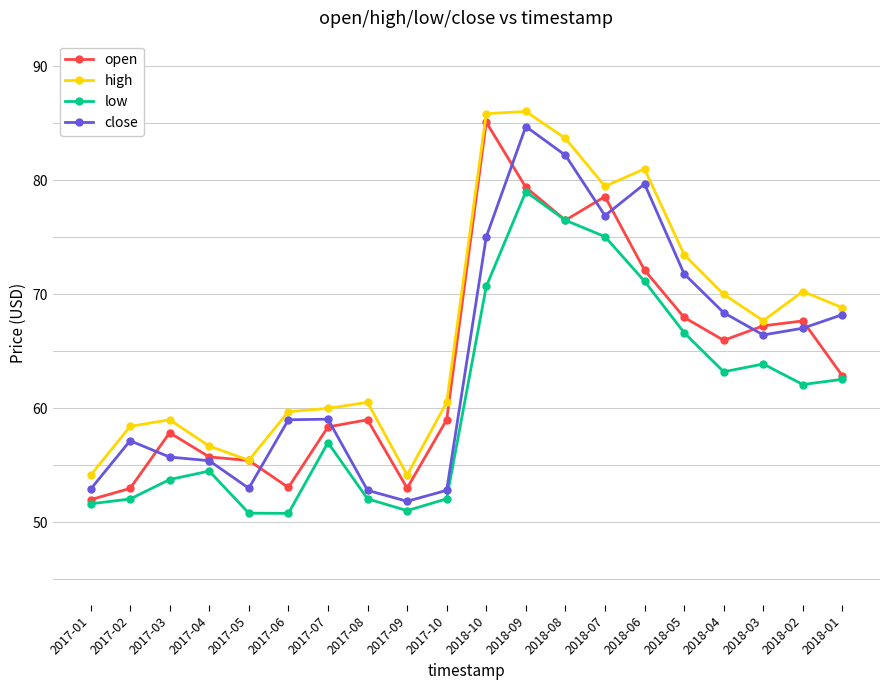

How many categories are shown in the chart?

20